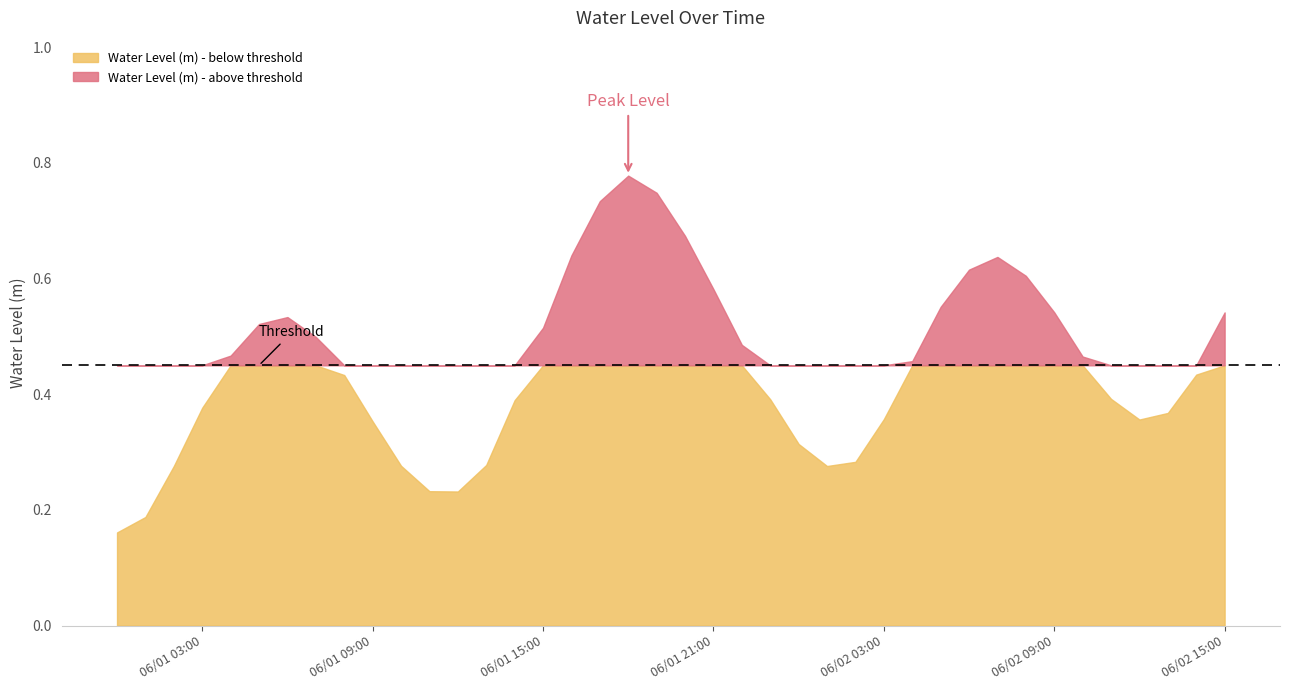

What is the minimum value shown in the chart?

0.2